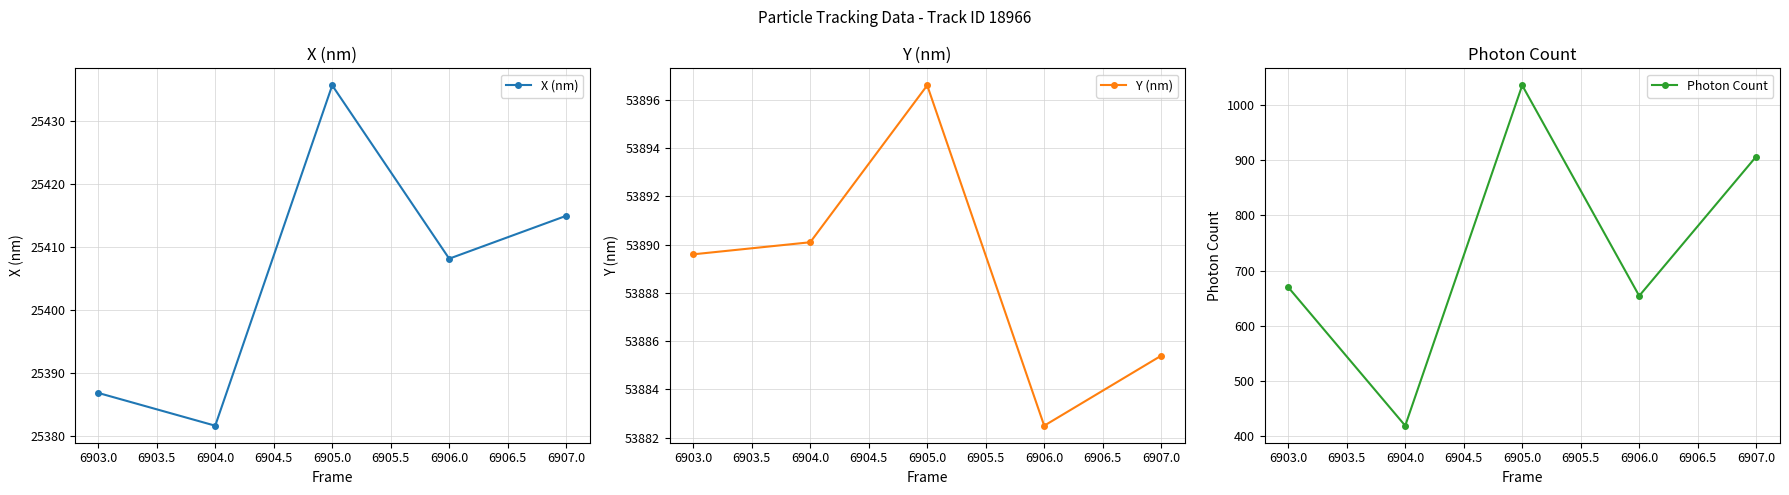

Reading right to left, list all the values displayed in this chart.

X (nm): 6907.0=25415.0	6906.0=25408.2	6905.0=25435.7	6904.0=25381.7	6903.0=25386.9
Y (nm): 6907.0=53885.4	6906.0=53882.5	6905.0=53896.6	6904.0=53890.1	6903.0=53889.6
Photon Count: 6907.0=906.7	6906.0=654.4	6905.0=1035.7	6904.0=419.2	6903.0=670.0